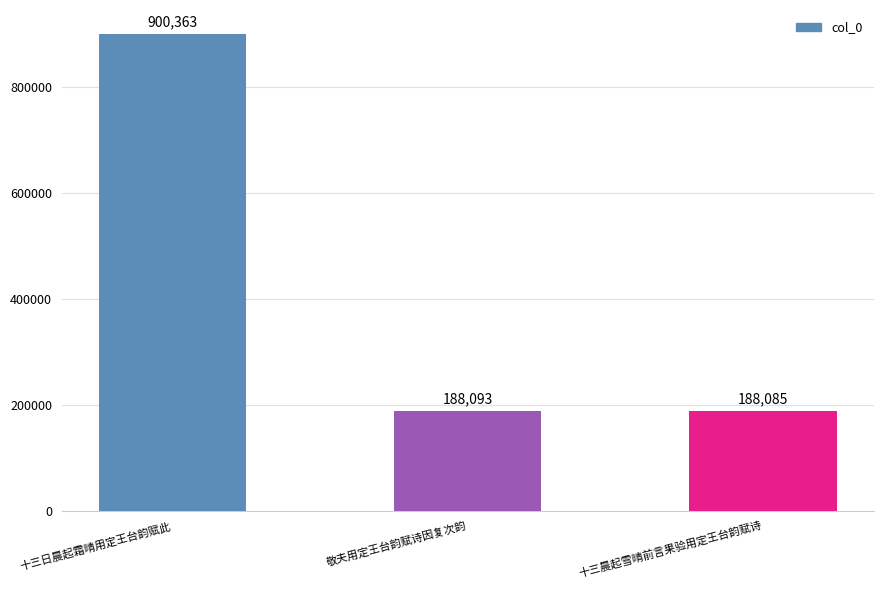

What value does the data have at 十三晨起雪晴前言果验用定王台韵赋诗?

188085